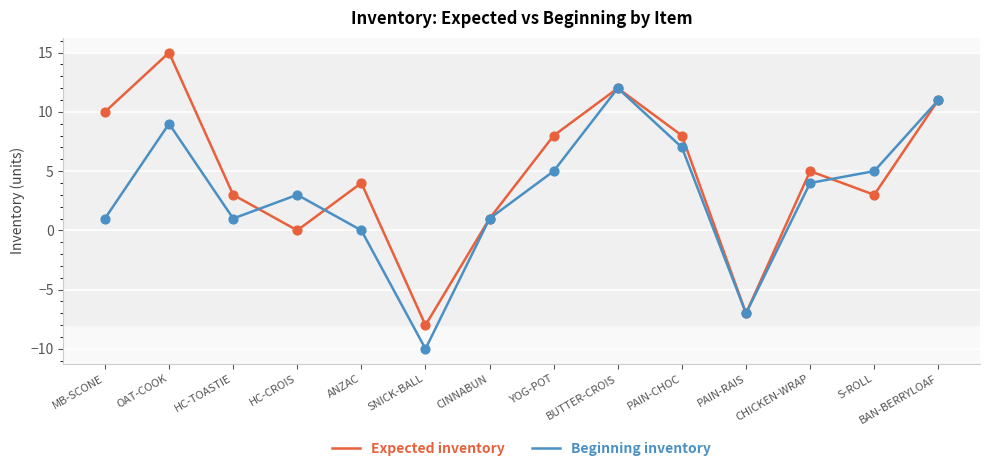

Between PAIN-RAIS and CHICKEN-WRAP, which series saw the biggest shift?

Expected inventory